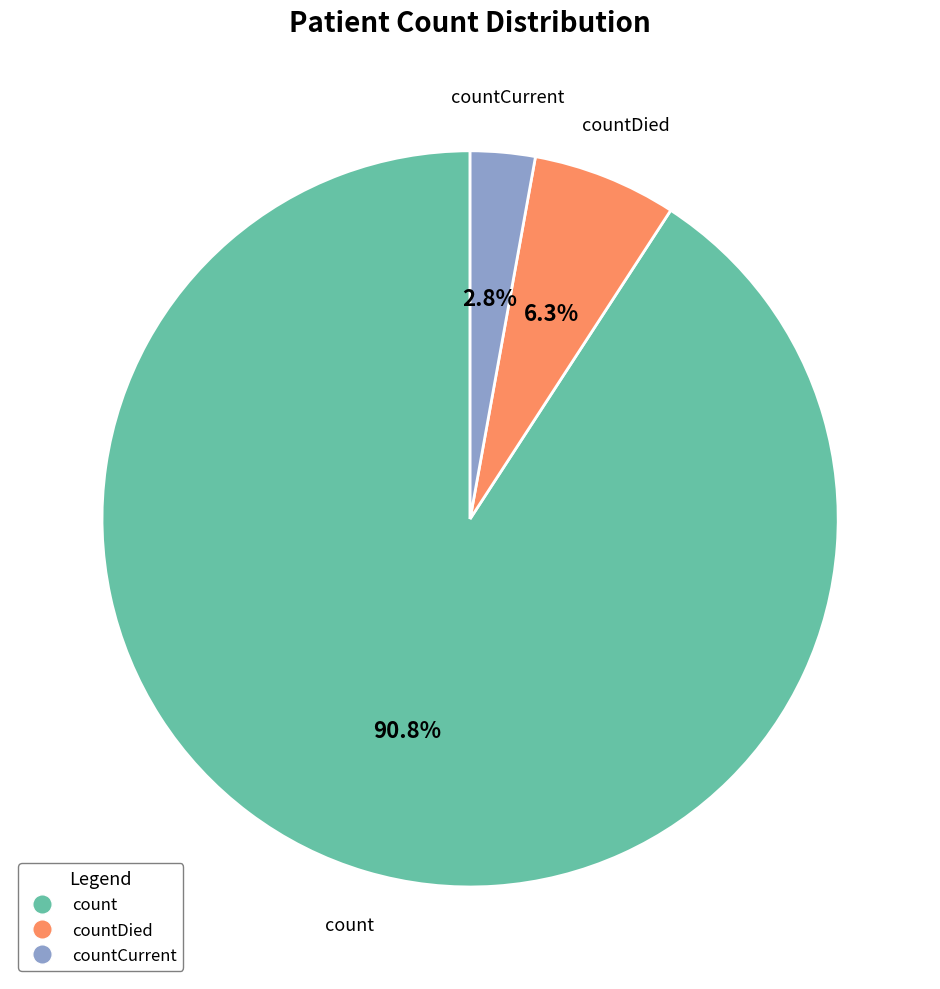

Is there a majority slice in this chart?

Yes